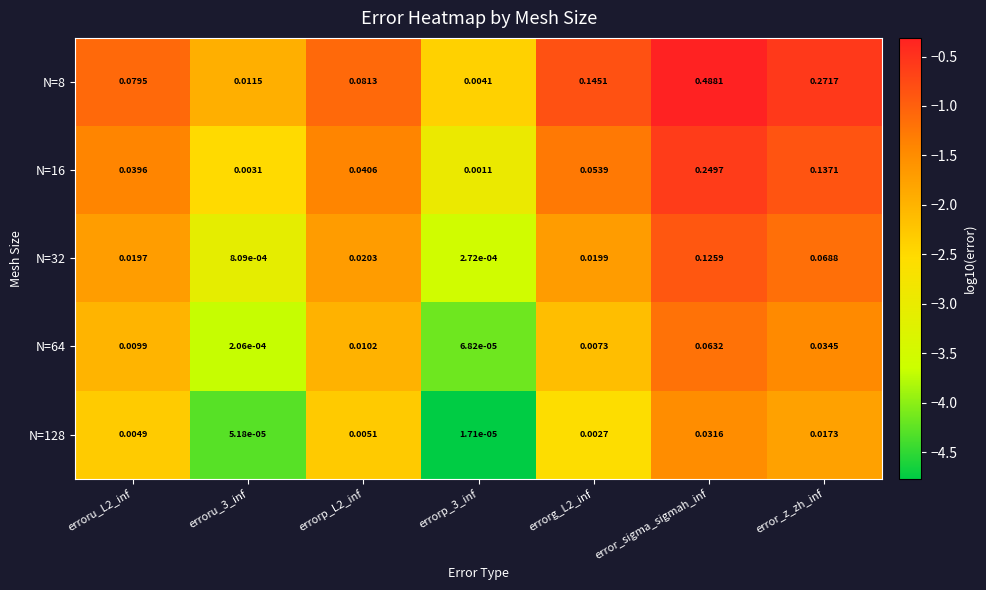

Is the value of N=64 at errorg_L2_inf greater than the value of N=32 at erroru_L2_inf?

No